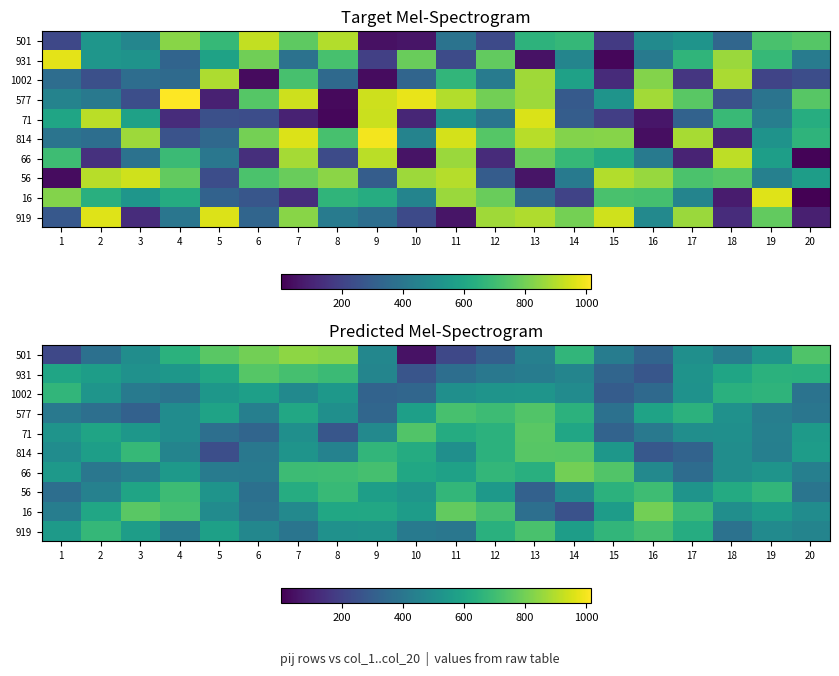

What is the spread (max minus min) of values at 2?

307.2